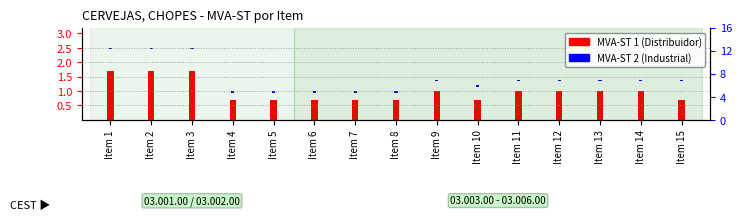

What is the sum of the MVA-ST 1 (Distribuidor) values at Item 2 and Item 15?

2.4